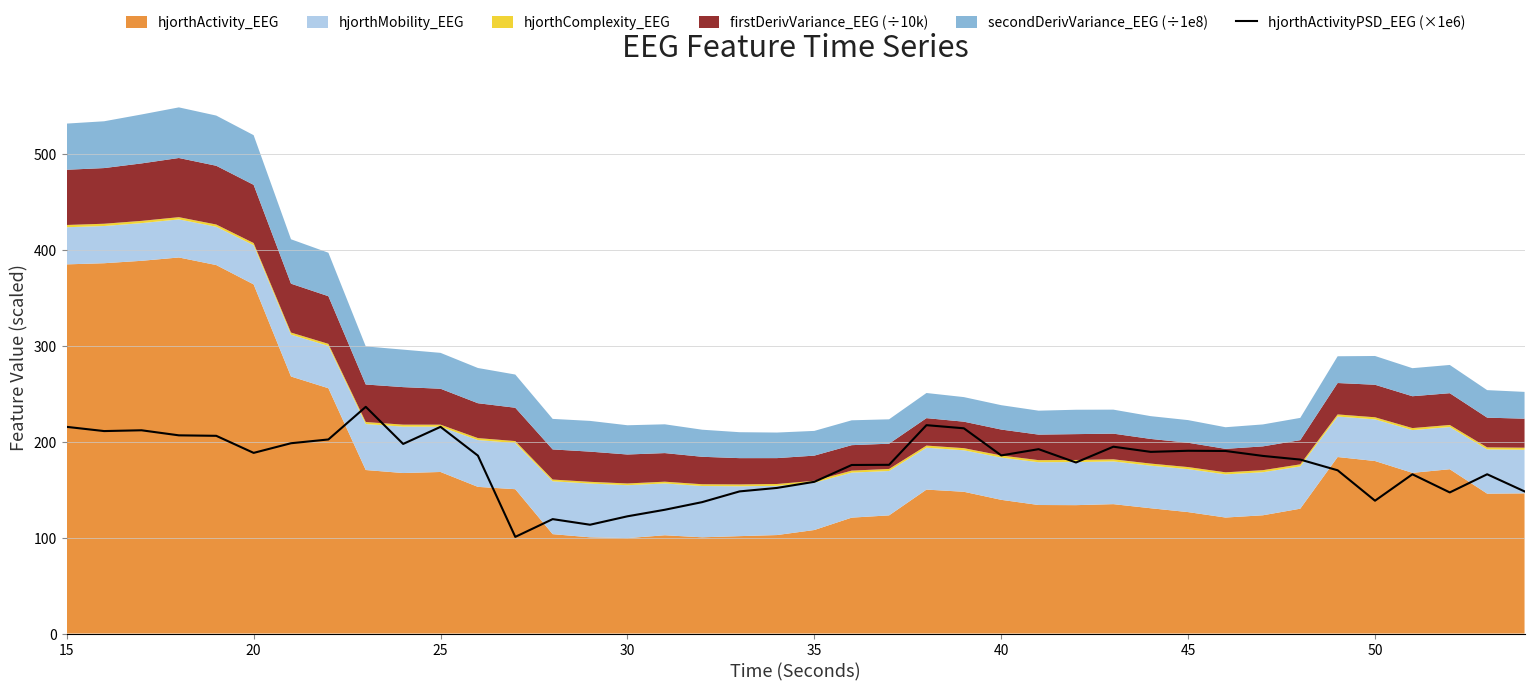

How many values exceed 185?

20